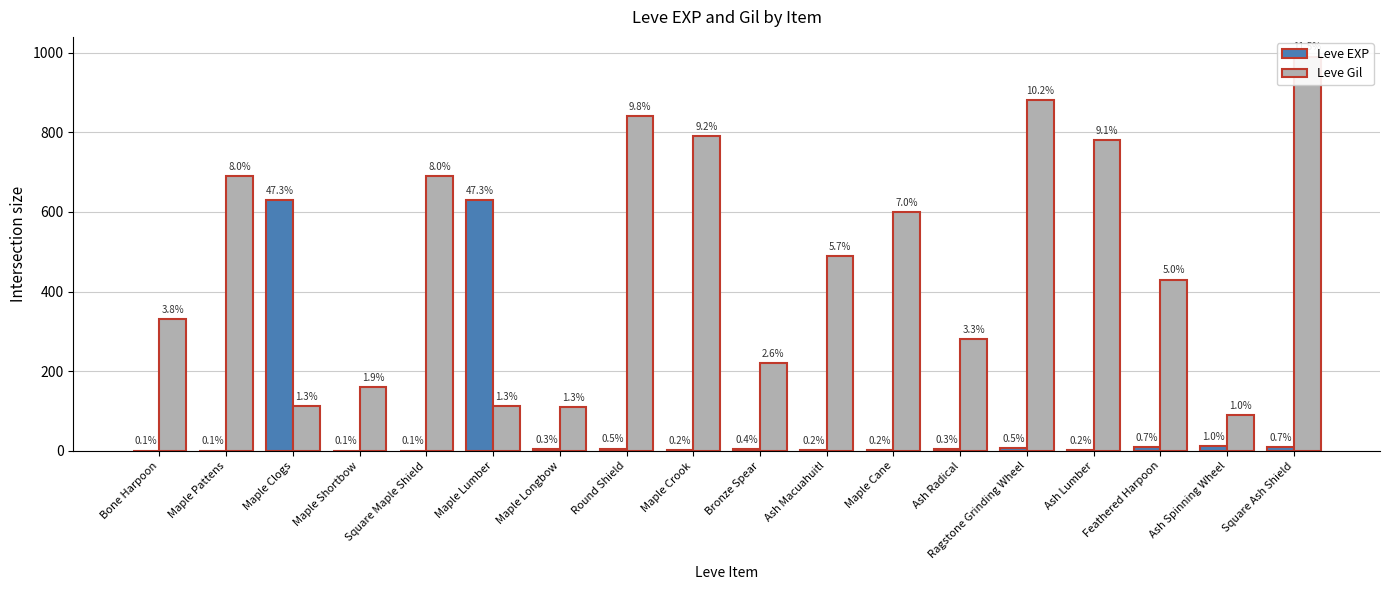

Reading left to right, extract all data points from this chart.

Leve EXP: 1	1	630	1	1	630	4	6	2	5	2	3	4	7	3	9	13	9
Leve Gil: 330	690	112	160	690	113	110	840	790	220	490	600	280	880	780	430	90	990